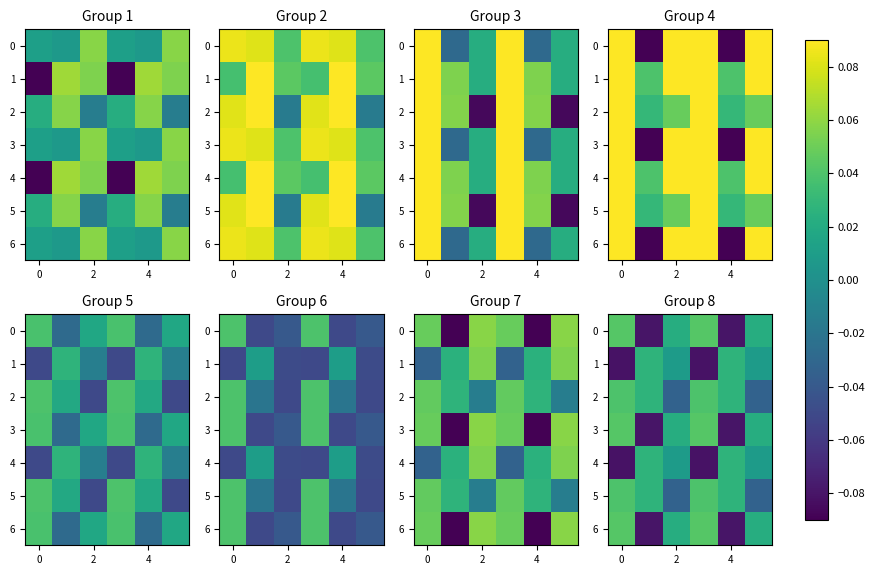

At 4, list the series in order from smallest to largest.

0, 3, 6, 1, 2, 4, 5